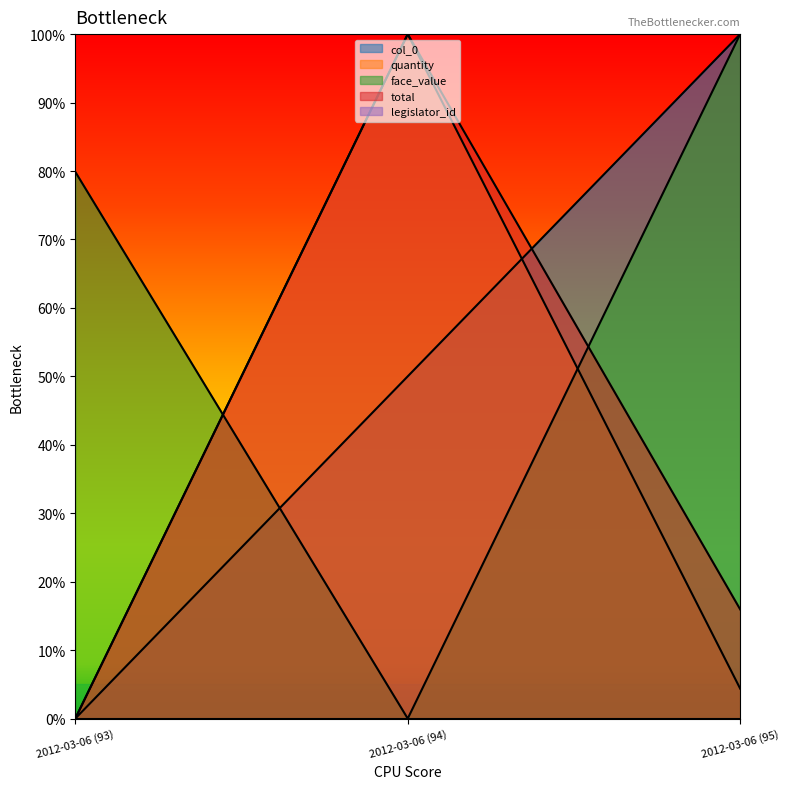

What is the label of the 3rd point from the left?

2012-03-06 (95)